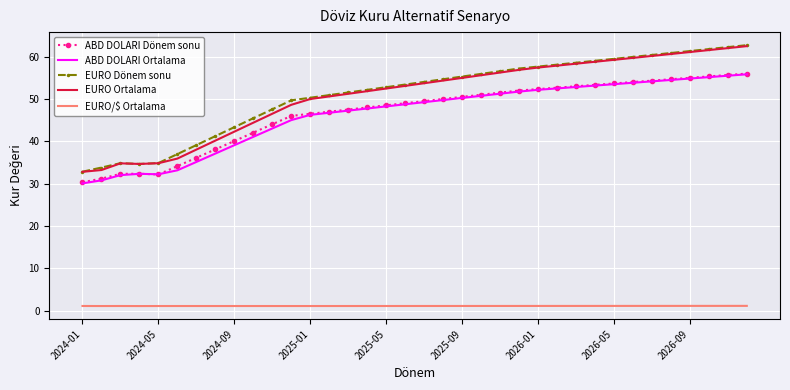

True or false: EURO Ortalama and ABD DOLARI Dönem sonu cross at least once.

False